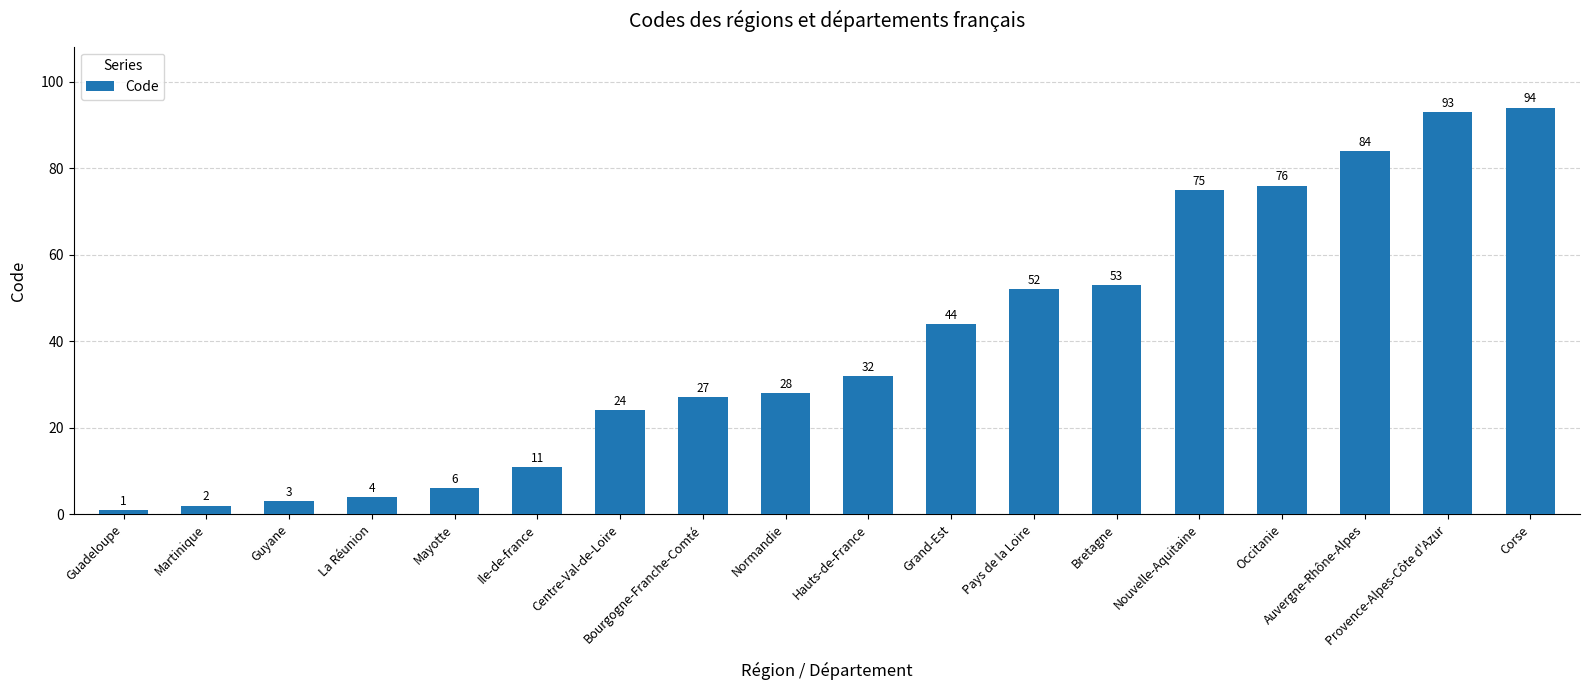

Rank the categories by value from lowest to highest.

Guadeloupe, Martinique, Guyane, La Réunion, Mayotte, Ile-de-france, Centre-Val-de-Loire, Bourgogne-Franche-Comté, Normandie, Hauts-de-France, Grand-Est, Pays de la Loire, Bretagne, Nouvelle-Aquitaine, Occitanie, Auvergne-Rhône-Alpes, Provence-Alpes-Côte d'Azur, Corse